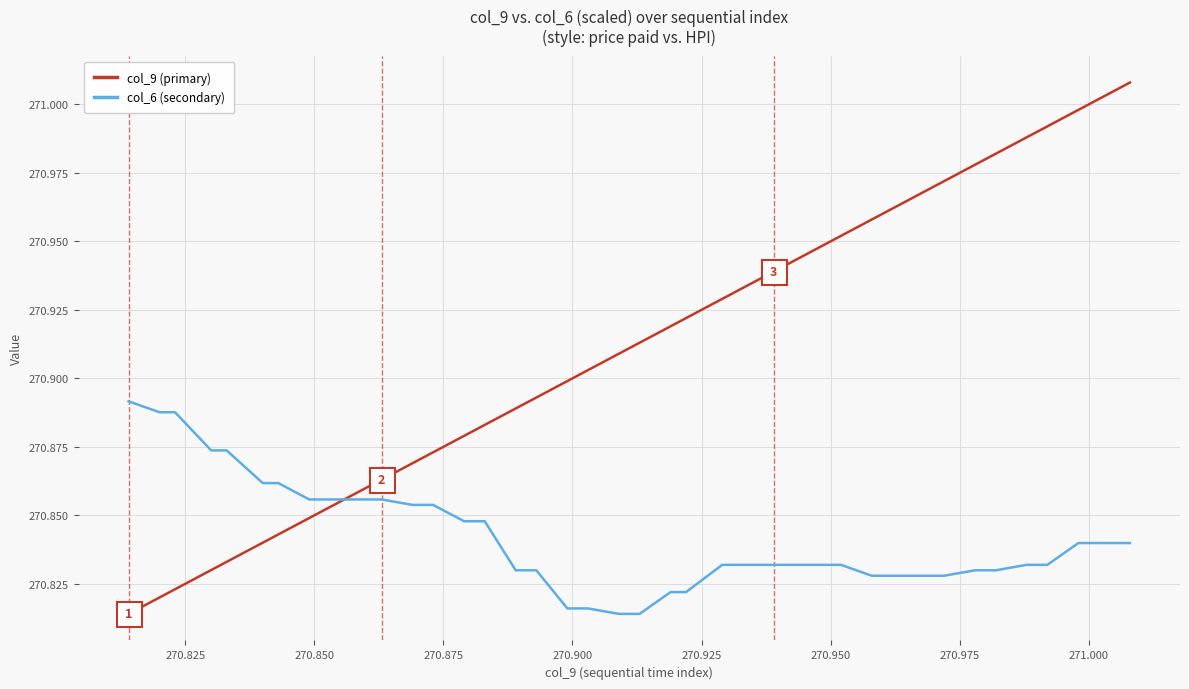

List the series in order of their overall mean, highest first.

col_9 (primary), col_6 (secondary)